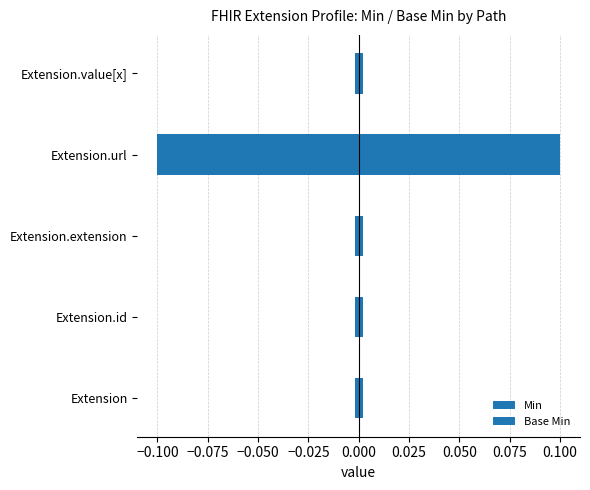

The value of Base Min at Extension.extension is -0.0. True or false?

True